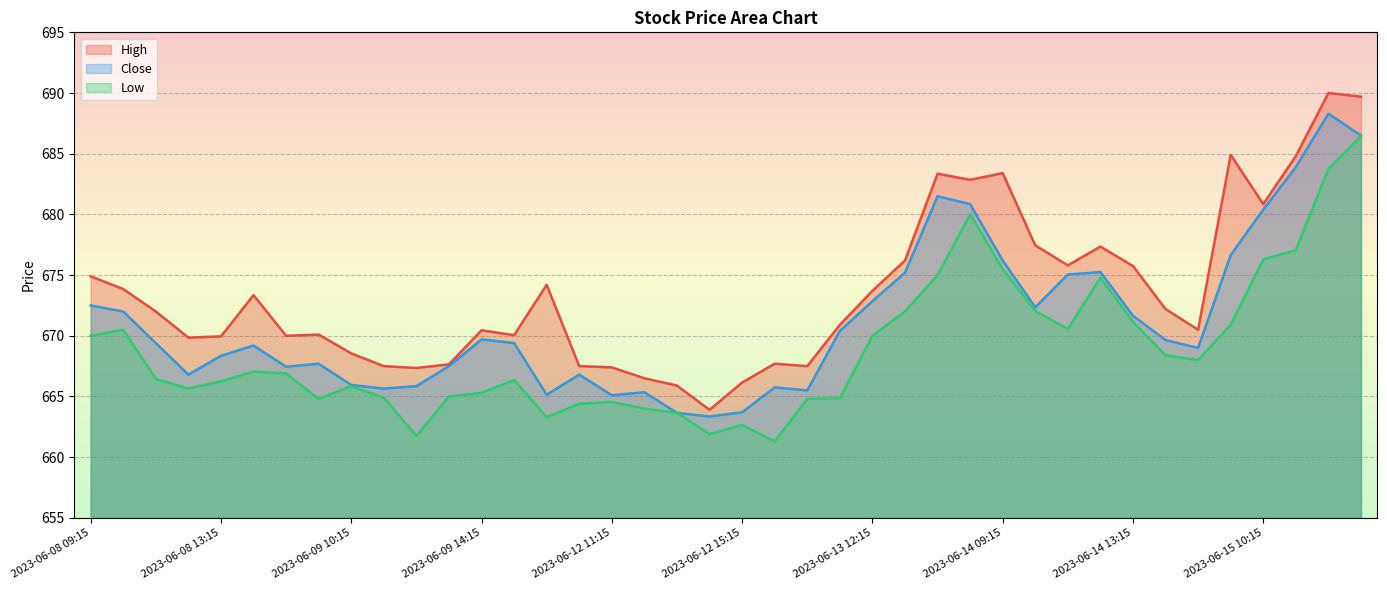

How many values in the Close series exceed 669?

22